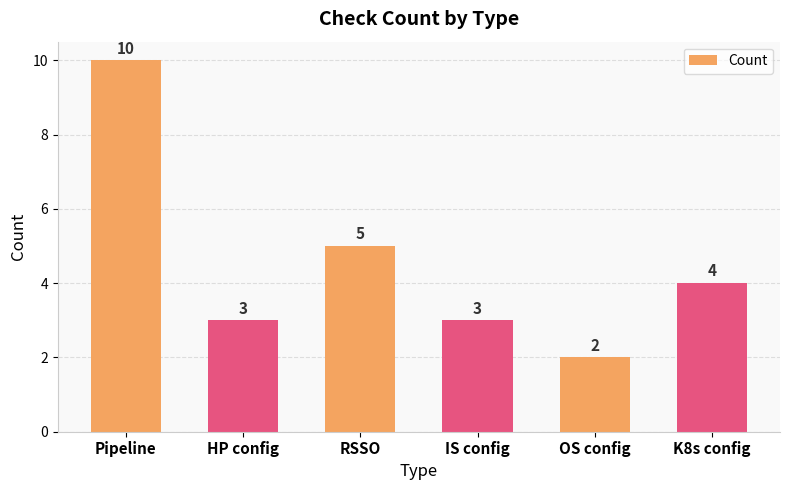

Between K8s config and HP config, which is larger?

K8s config